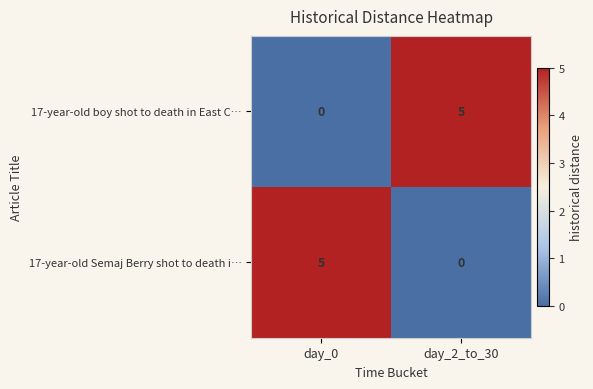

At how many categories does at least one series exceed 0?

2